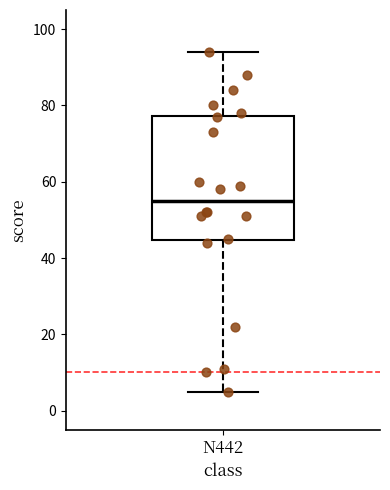

Where does the upper whisker of the box for N442 end on the y-axis? The values are not printed on the chart, so give them approximately, as read against the axis.

94